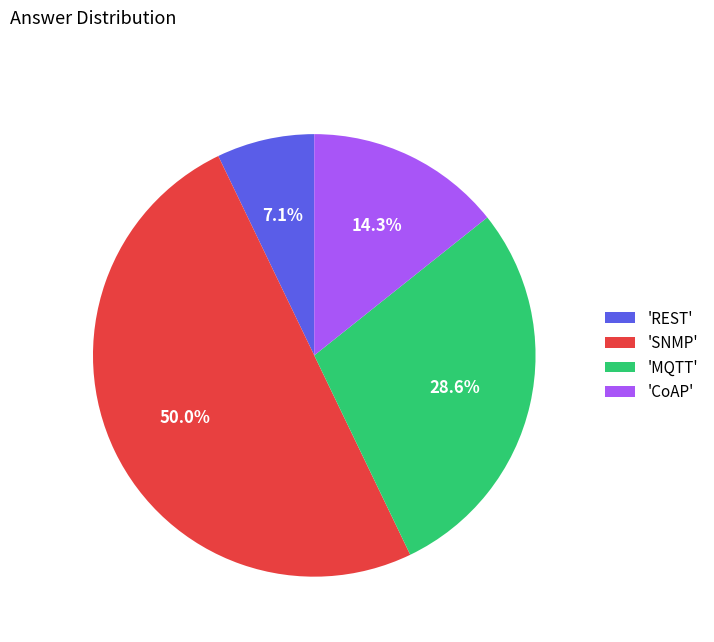

What is the total percentage of 'CoAP' and 'REST'?

21.4%